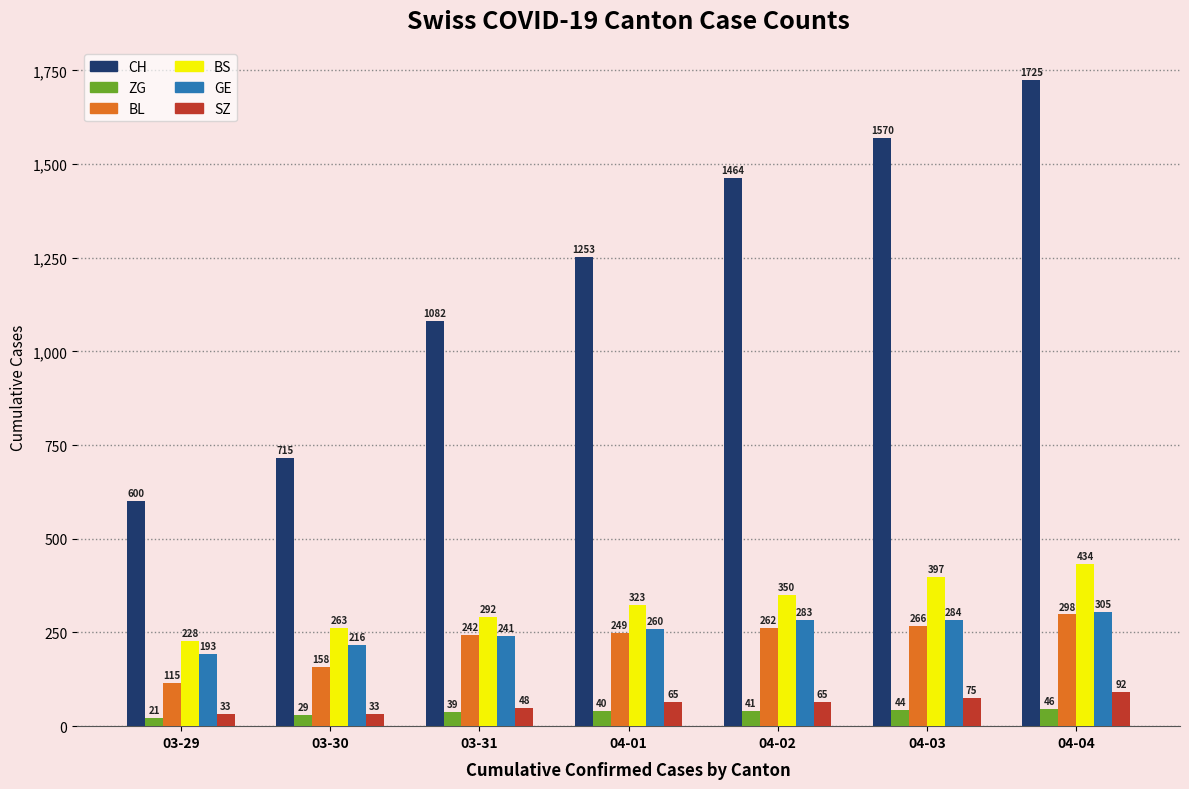

What is the smallest value displayed?

21